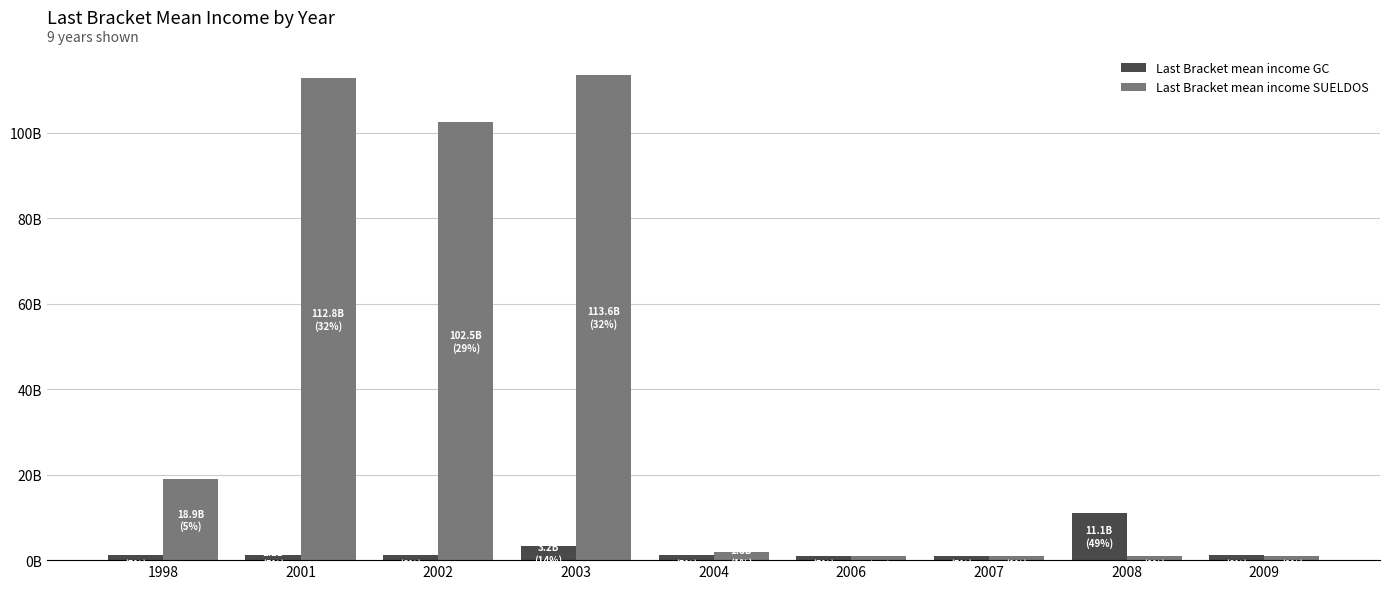

Is the value of Last Bracket mean income GC at 2007 greater than the value of Last Bracket mean income SUELDOS at 1998?

No